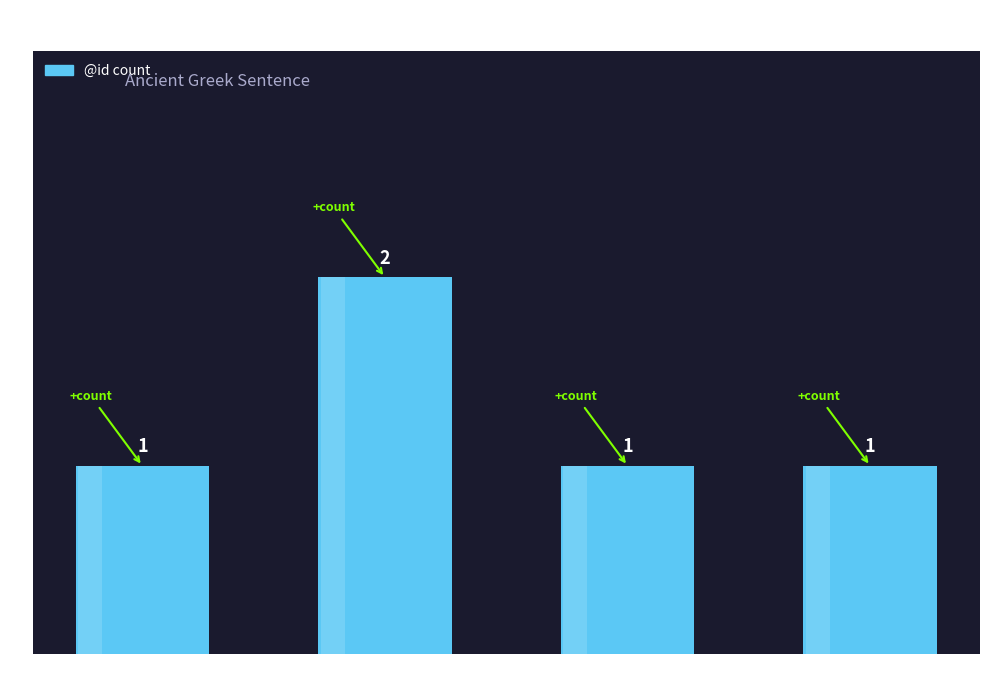

Is it true that the value at n-s---fg- is 1?

True